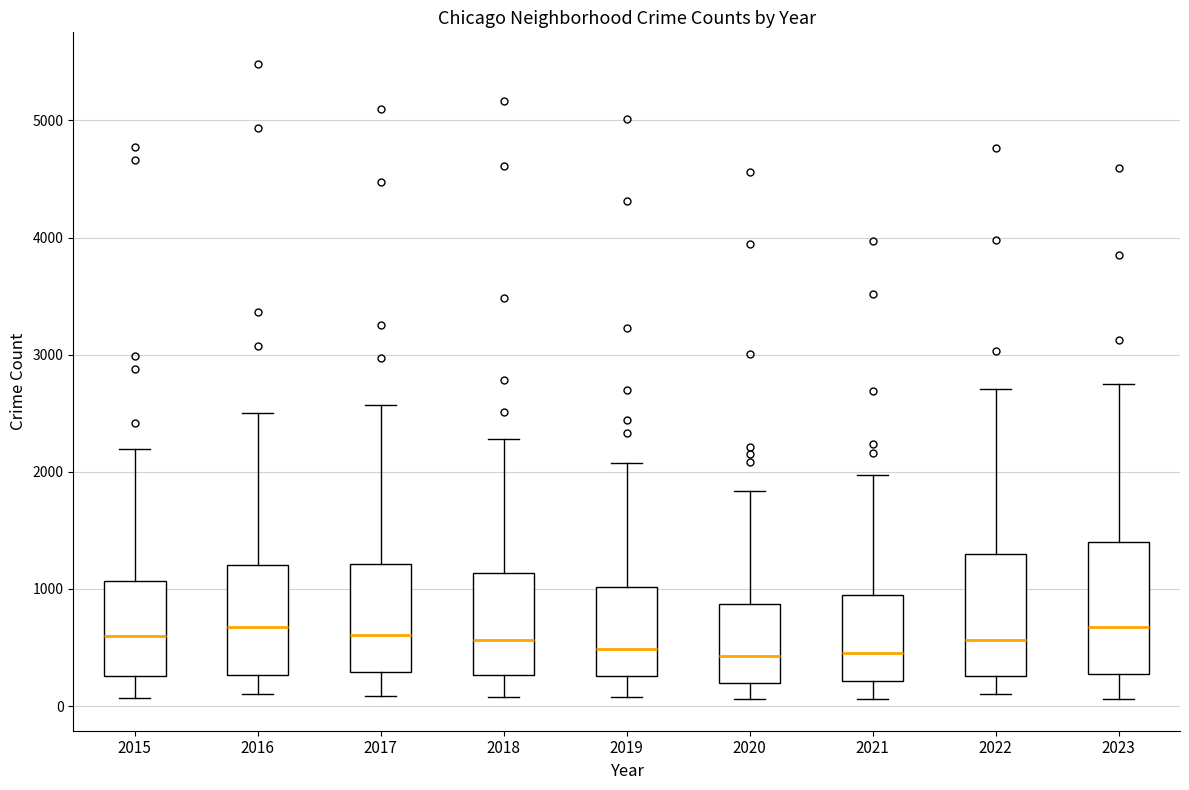

Where does the median line of the box at x = 2018 sit on the y-axis? The values are not printed on the chart, so give them approximately, as read against the axis.

600